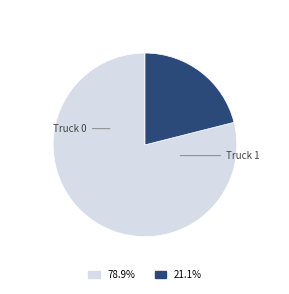

Is the sum of 21.1% and 78.9% greater than half?

Yes